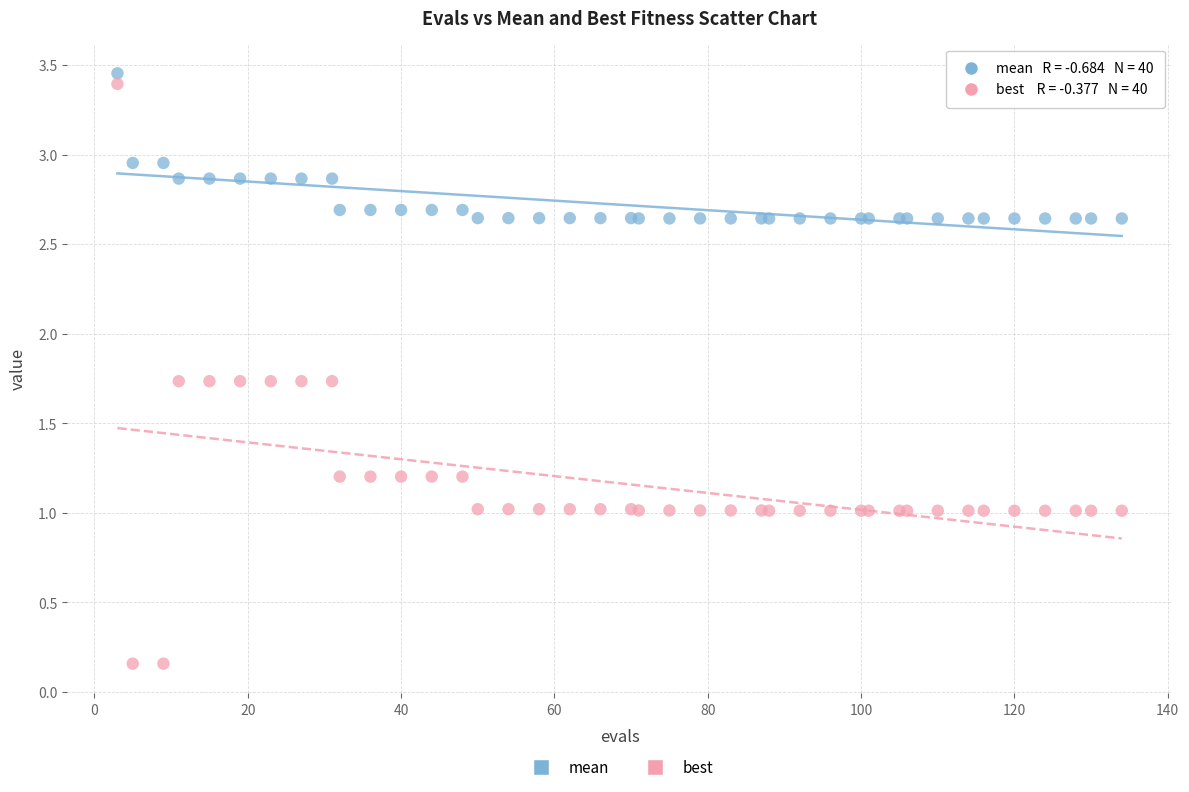

Which series reaches the maximum Y coordinate?

mean